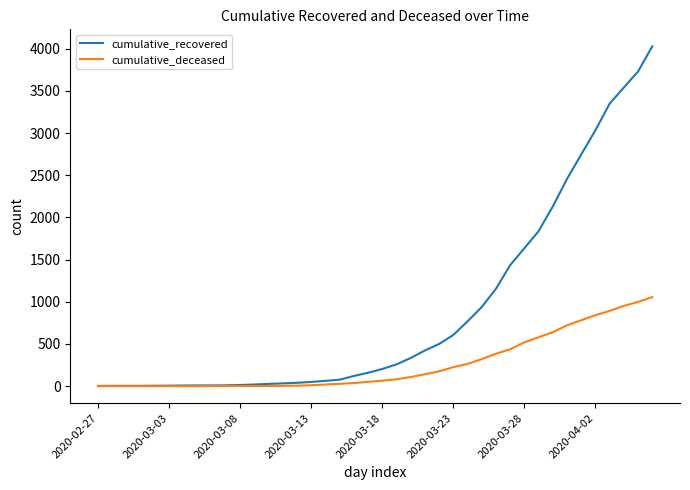

Which series has the largest range (max minus min)?

cumulative_recovered